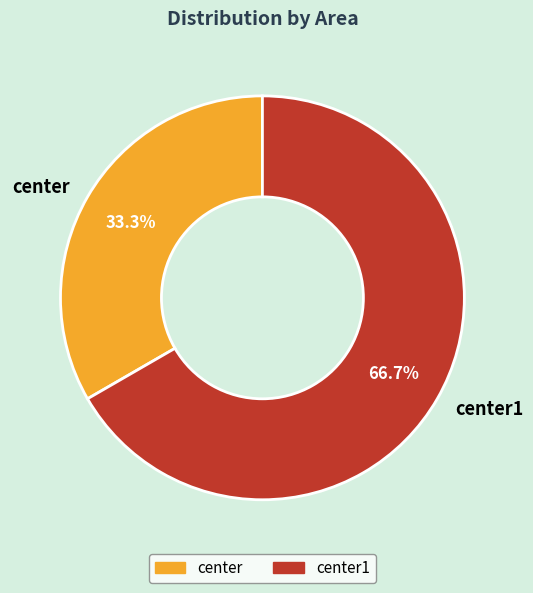

Which category has the smallest portion of the pie?

center